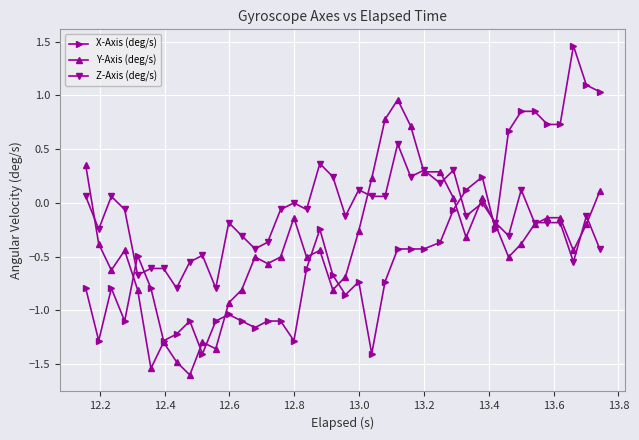

True or false: Z-Axis (deg/s) and X-Axis (deg/s) cross at least once.

True